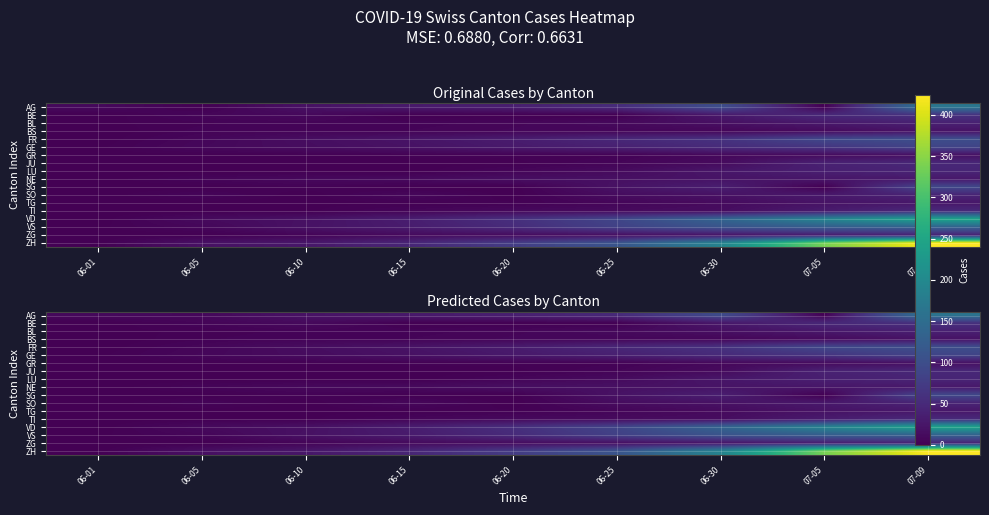

Is it true that GR equals 9 at 06-30?

True